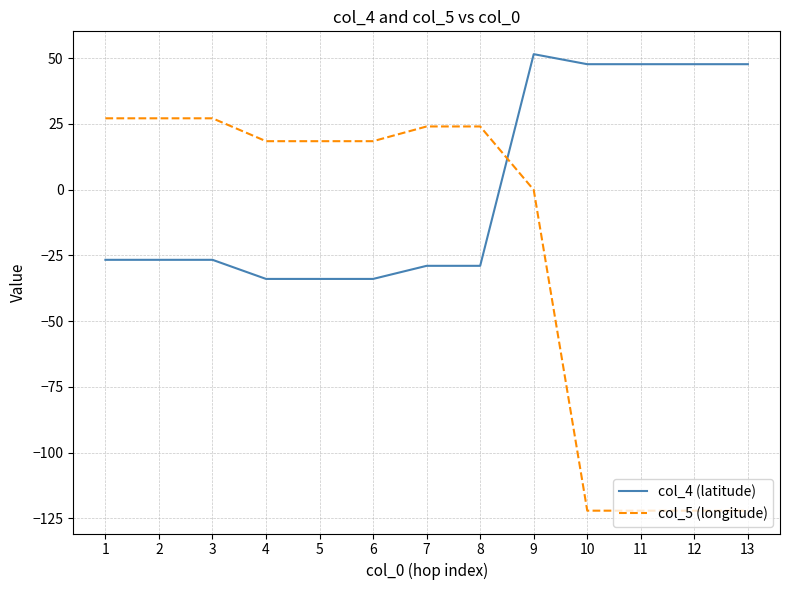

How many intersections are there between col_4 (latitude) and col_5 (longitude)?

1